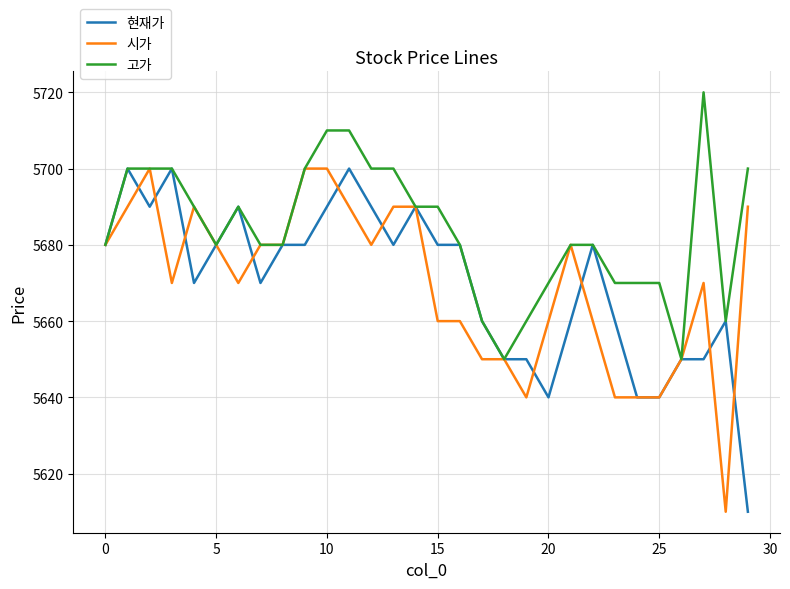

Which series has the largest total across all categories?

고가